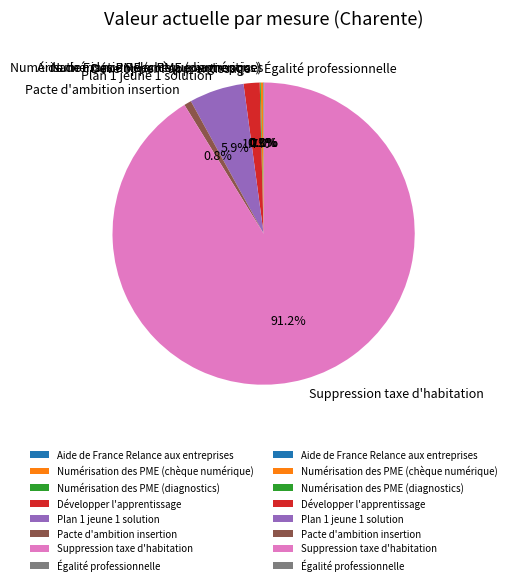

Which slice is the largest?

Suppression taxe d'habitation